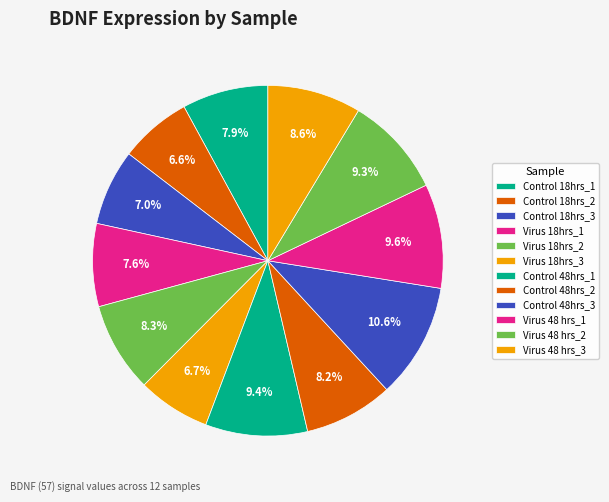

How many slices are in this pie chart?

12